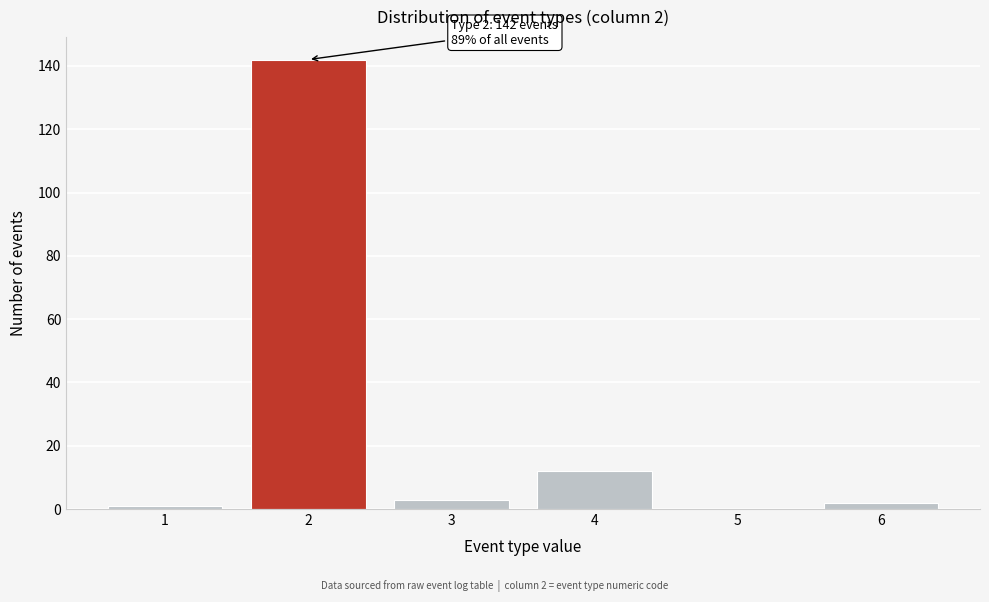

Which range on the x-axis has the tallest bar?

1.5 to 2.5